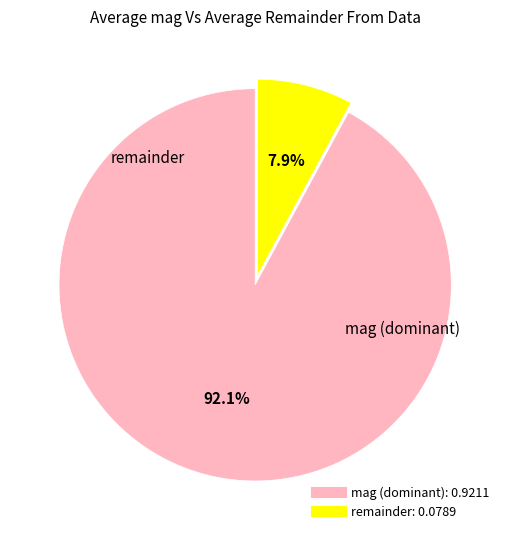

Is there a majority slice in this chart?

Yes